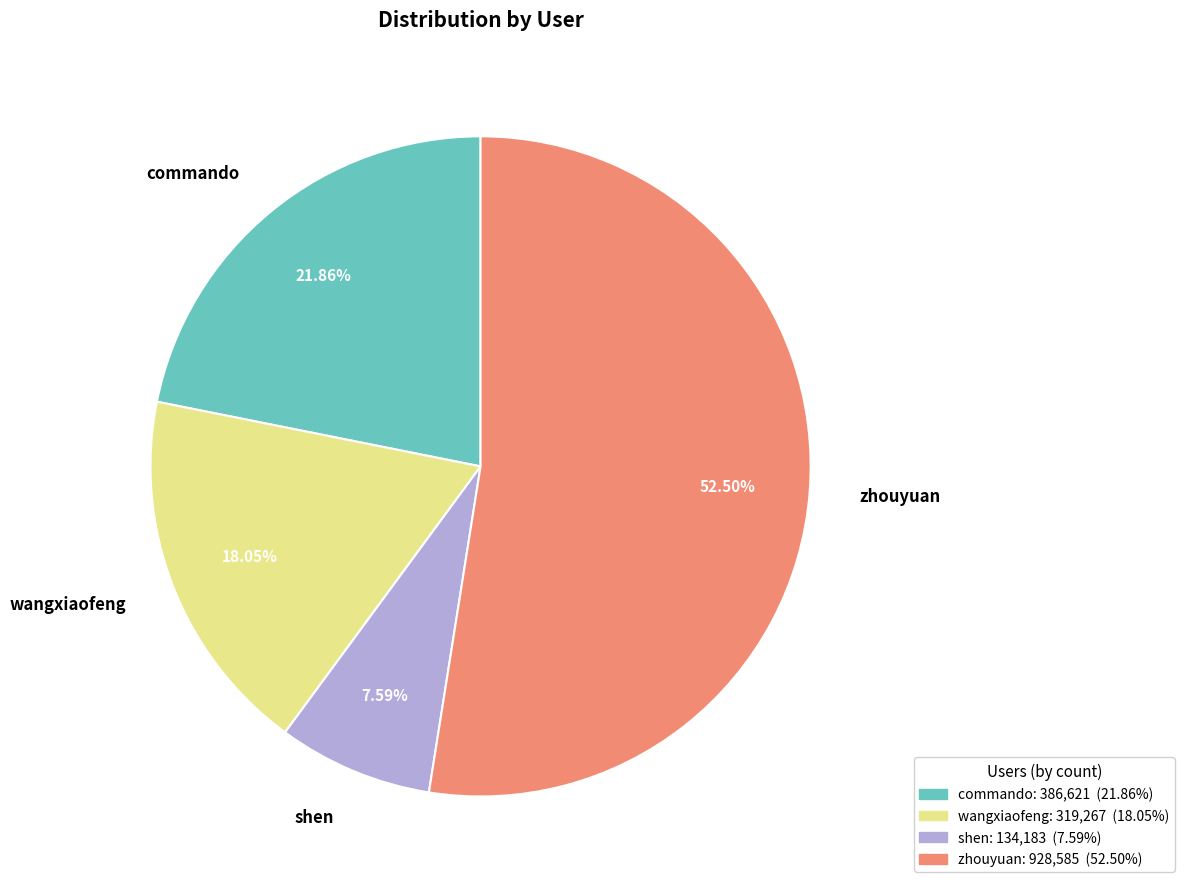

To the nearest percent, what is the combined percentage of commando and shen?

29%